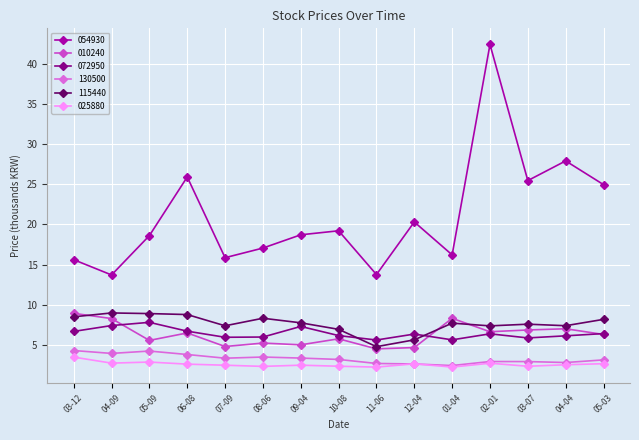

Where do 072950 and 010240 first cross each other?

04-09 and 05-09